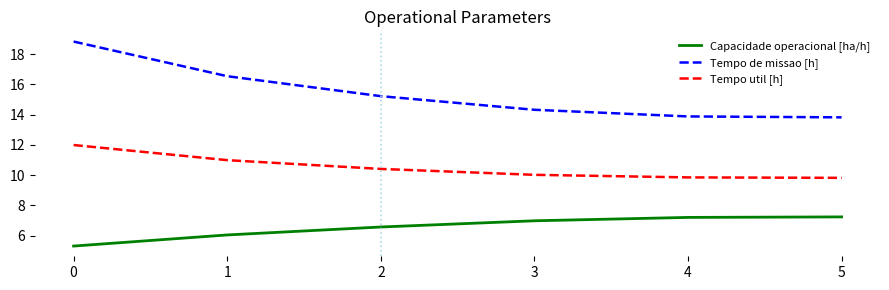

At 1, list the series in order from largest to smallest.

Tempo de missao [h], Tempo util [h], Capacidade operacional [ha/h]